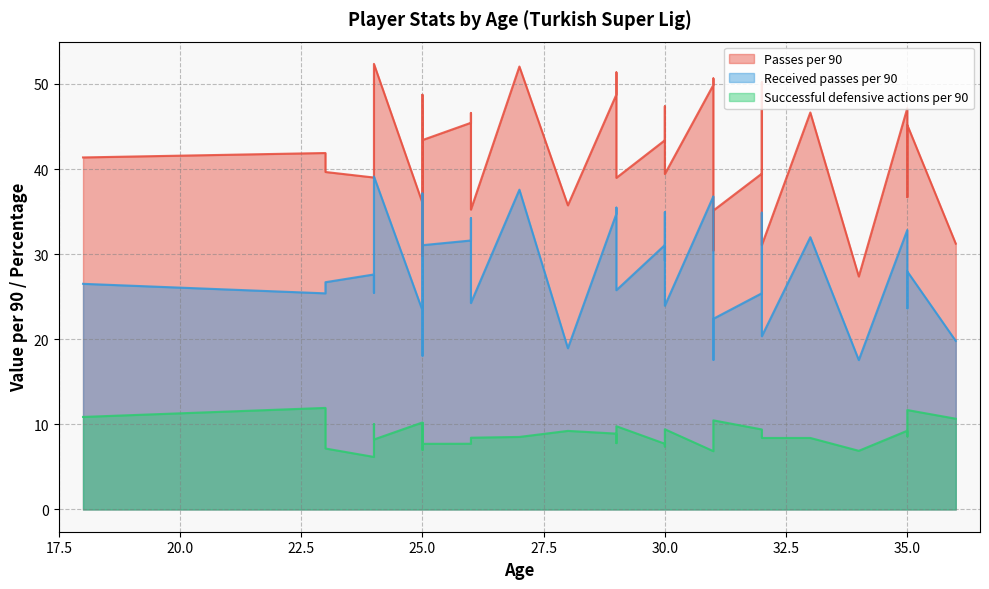

What is the difference between the maximum and minimum values in the Passes per 90 series?

25.0